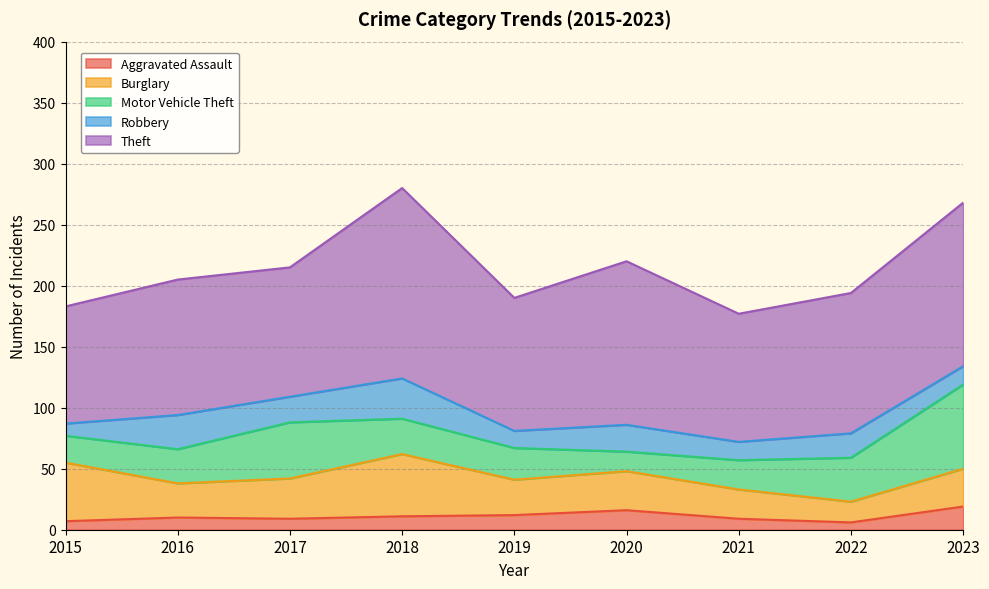

Is it true that Aggravated Assault equals 13 at 2017?

False